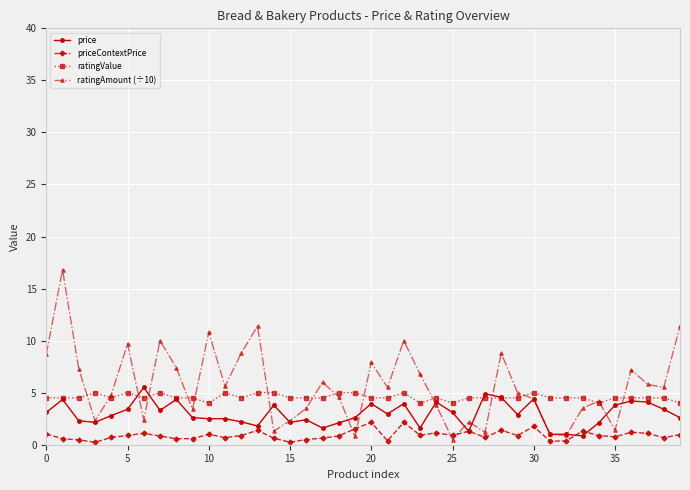

Which series has the widest spread of values?

ratingAmount (÷10)